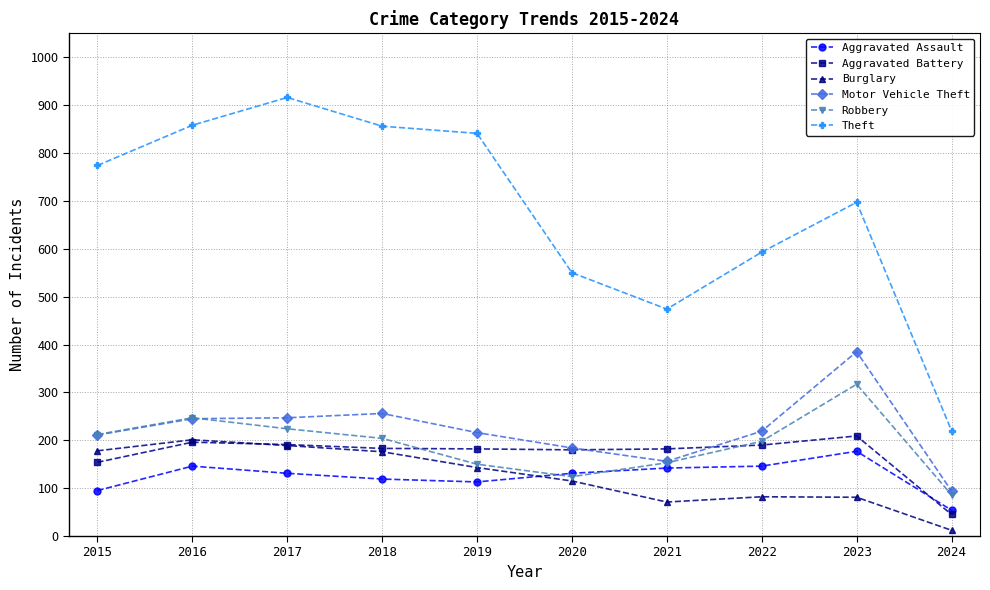

True or false: Aggravated Battery has more than 0 interior local peaks.

True